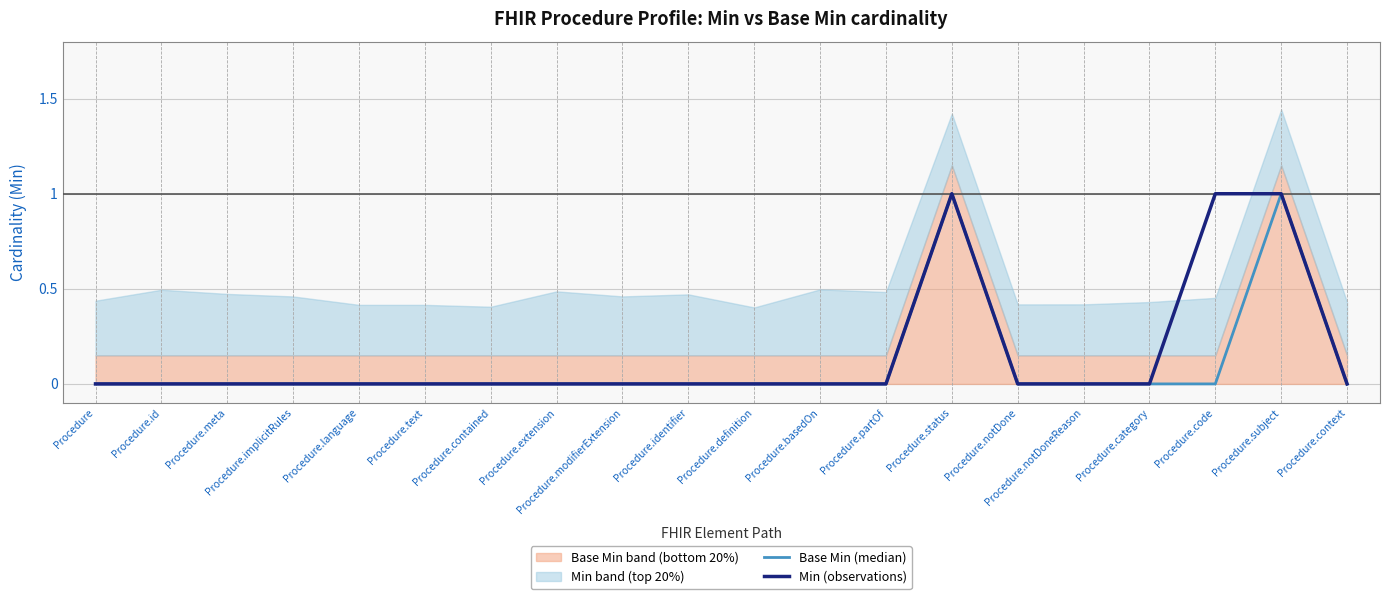

At Procedure.basedOn, list the series in order from largest to smallest.

Base Min (median), Min (observations)